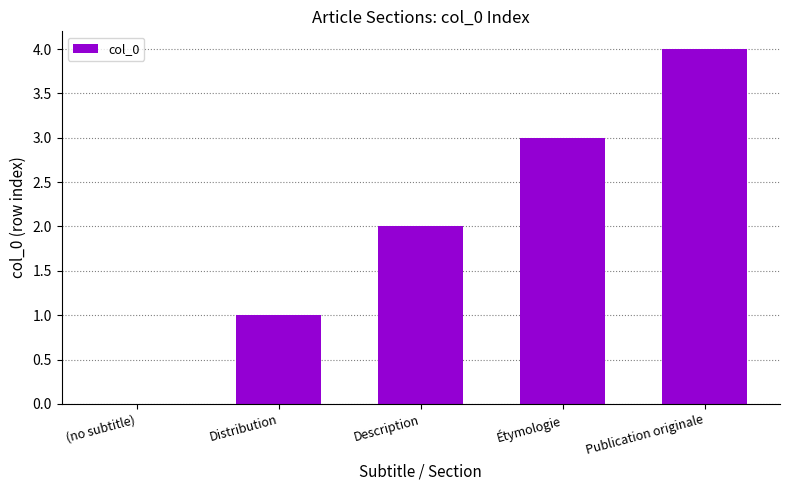

Is it true that the value at (no subtitle) is 3?

False